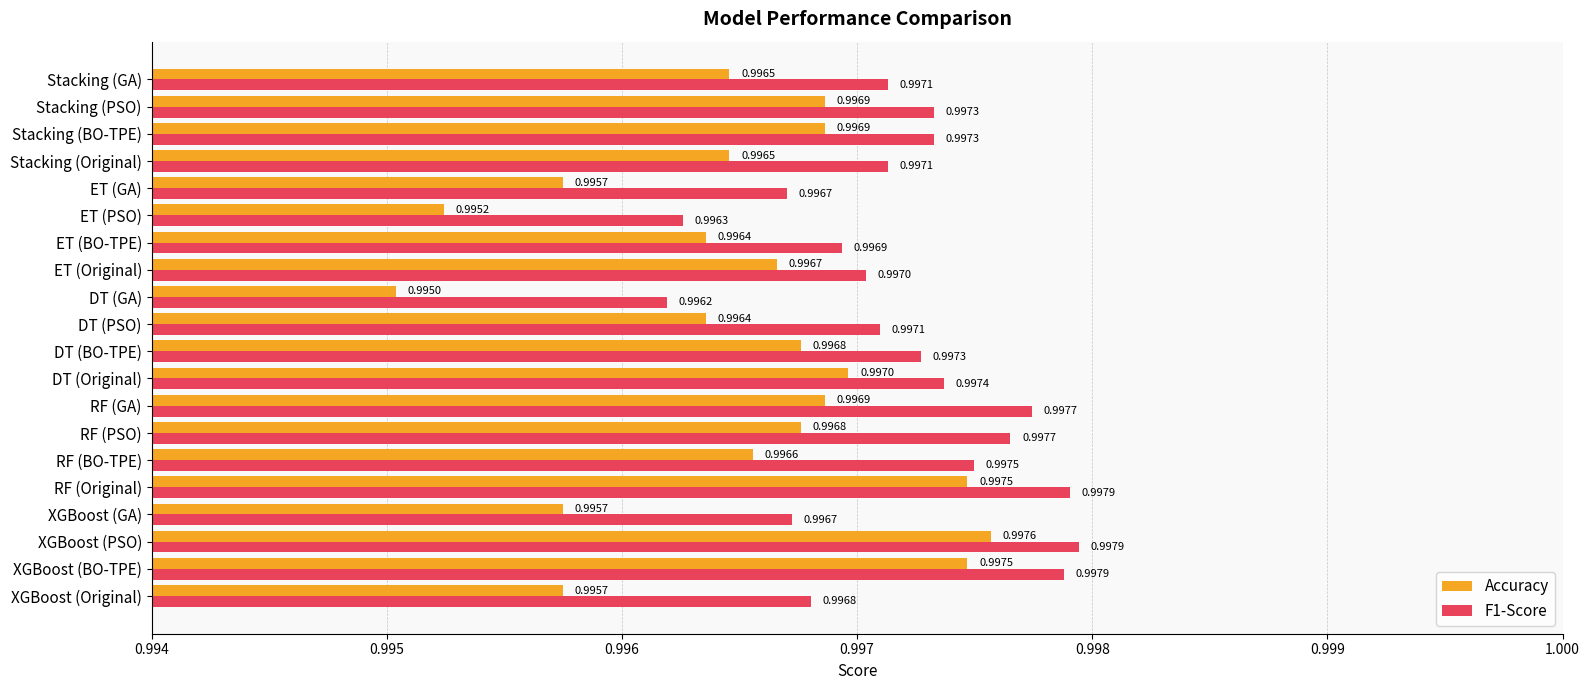

What is the average value of the F1-Score series?

1.0